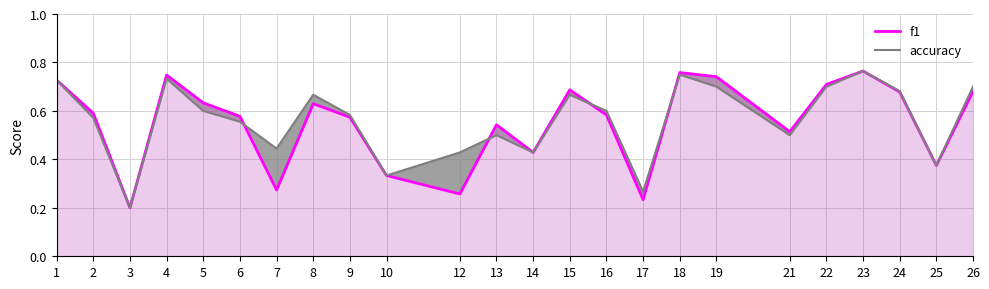

What is the difference between the maximum and minimum values in the accuracy series?

0.6